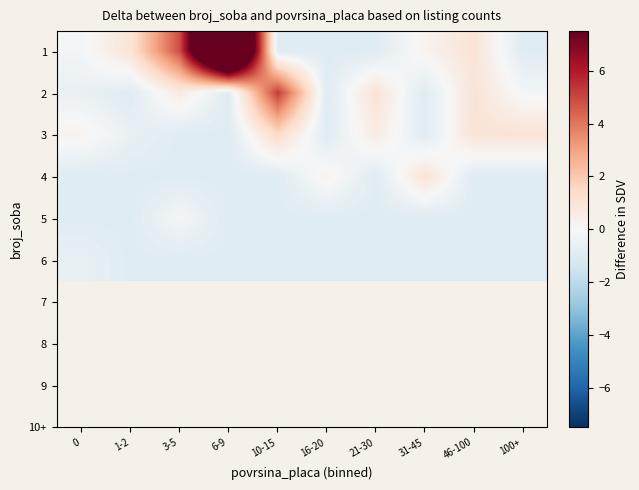

Reading left to right, list all the values displayed in this chart.

1: 0=-0.2	1-2=1.0	3-5=4.8	6-9=16.8	10-15=-0.9	16-20=-0.9	21-30=-0.9	31-45=0.2	46-100=1.0	100+=-0.9
2: 0=-0.5	1-2=-0.9	3-5=0.6	6-9=-0.9	10-15=5.2	16-20=-0.9	21-30=1.0	31-45=-0.9	46-100=1.0	100+=-0.2
3: 0=0.2	1-2=-0.5	3-5=-0.9	6-9=-0.9	10-15=1.4	16-20=-0.9	21-30=0.6	31-45=-0.9	46-100=1.0	100+=1.0
4: 0=-0.9	1-2=-0.9	3-5=-0.9	6-9=-0.9	10-15=-0.9	16-20=0.2	21-30=-0.9	31-45=1.0	46-100=-0.9	100+=-0.9
5: 0=-0.9	1-2=-0.9	3-5=-0.2	6-9=-0.9	10-15=-0.9	16-20=-0.9	21-30=-0.9	31-45=-0.9	46-100=-0.9	100+=-0.9
6: 0=-0.5	1-2=-0.9	3-5=-0.9	6-9=-0.9	10-15=-0.9	16-20=-0.9	21-30=-0.9	31-45=-0.9	46-100=-0.9	100+=-0.9